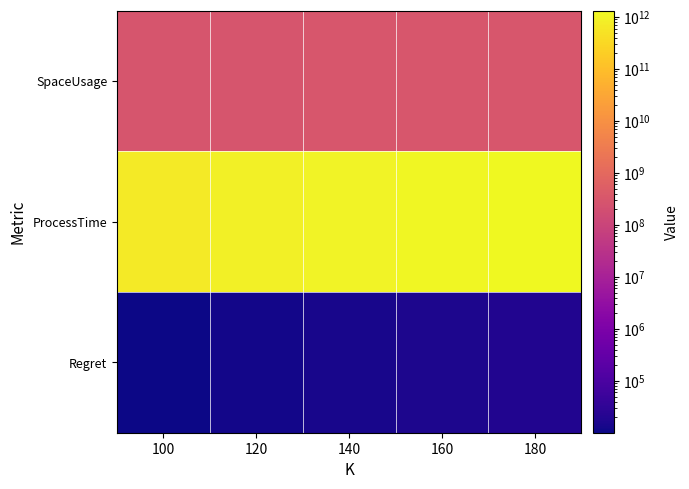

At which category is the sum across all series the highest?

180